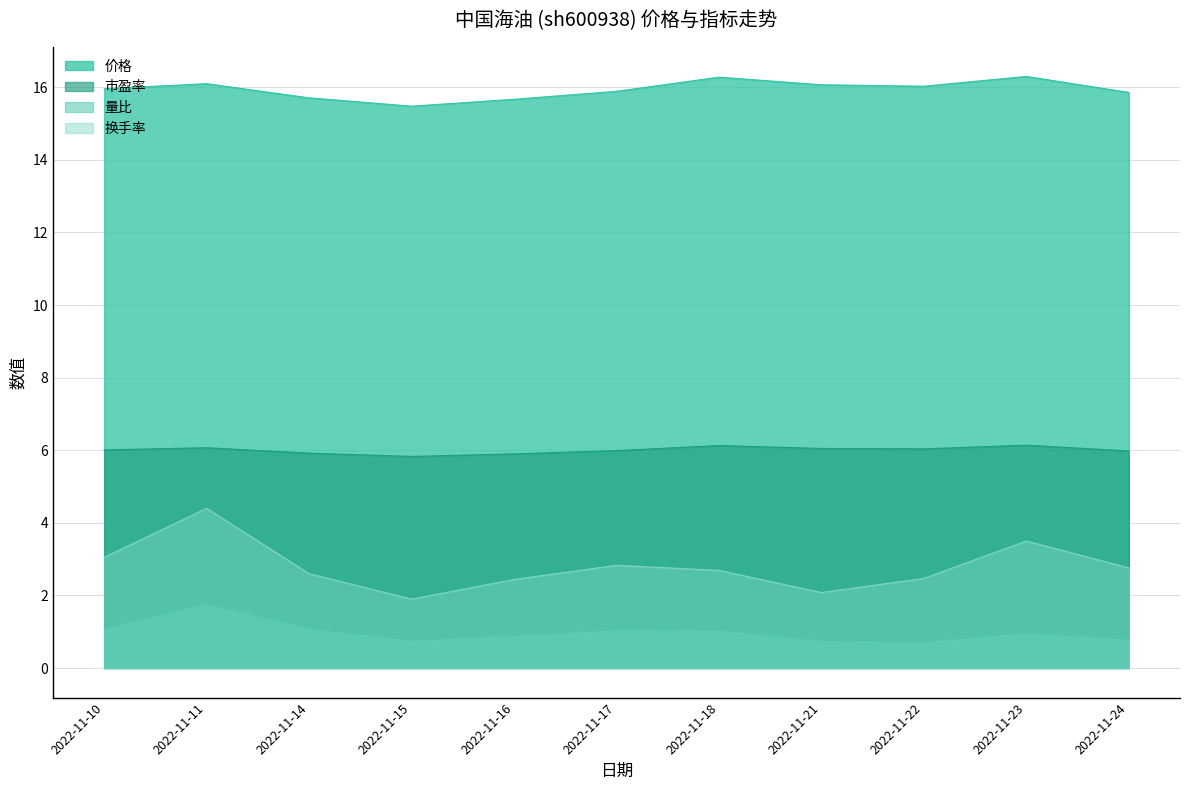

True or false: 价格 and 换手率 cross at least once.

False